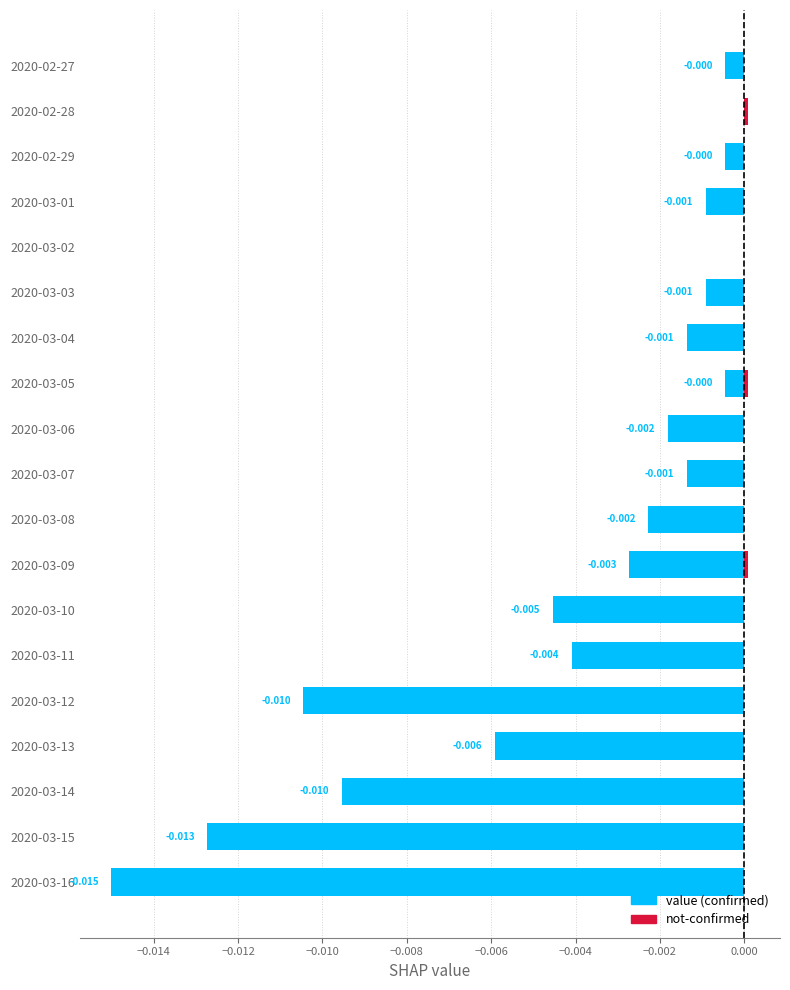

Rank the series by their average value, from highest to lowest.

not-confirmed, value